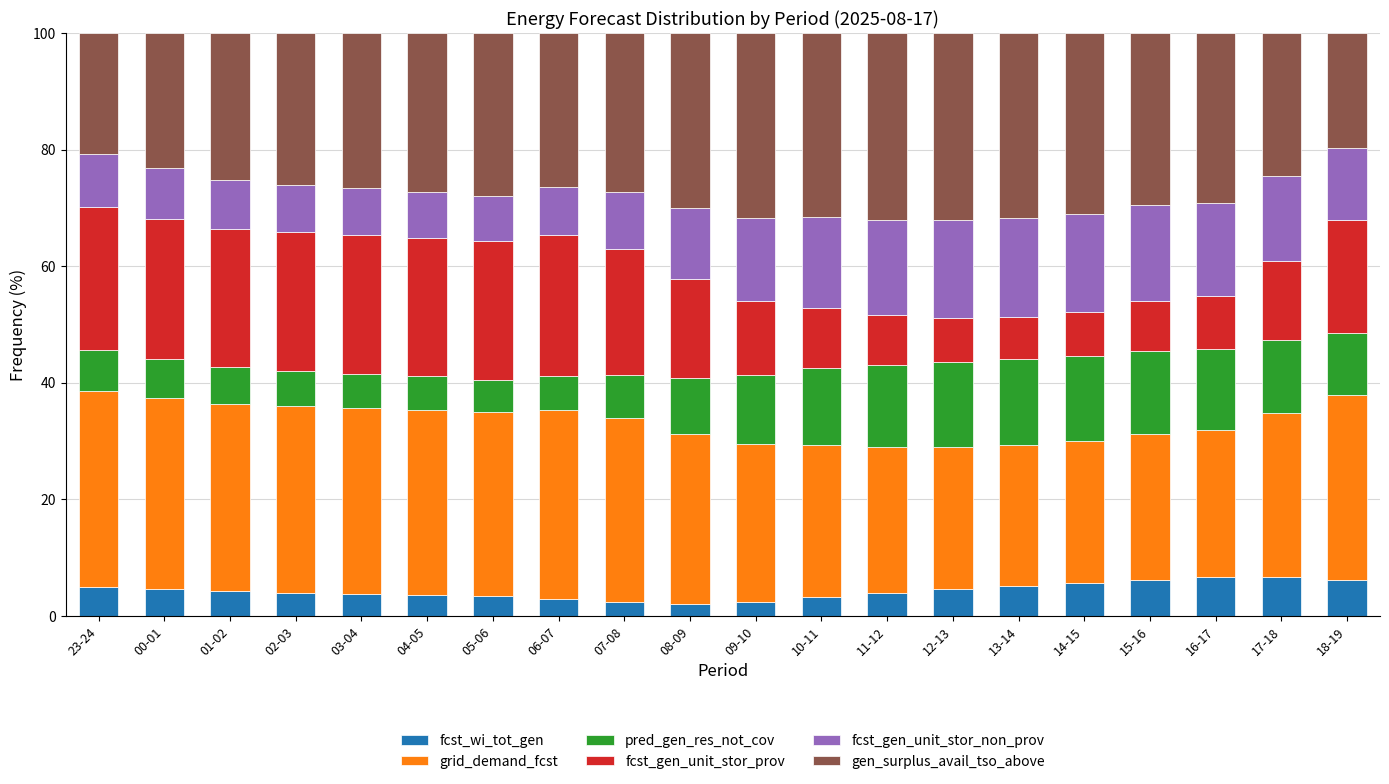

The value of fcst_wi_tot_gen at 18-19 is 6.1. True or false?

True